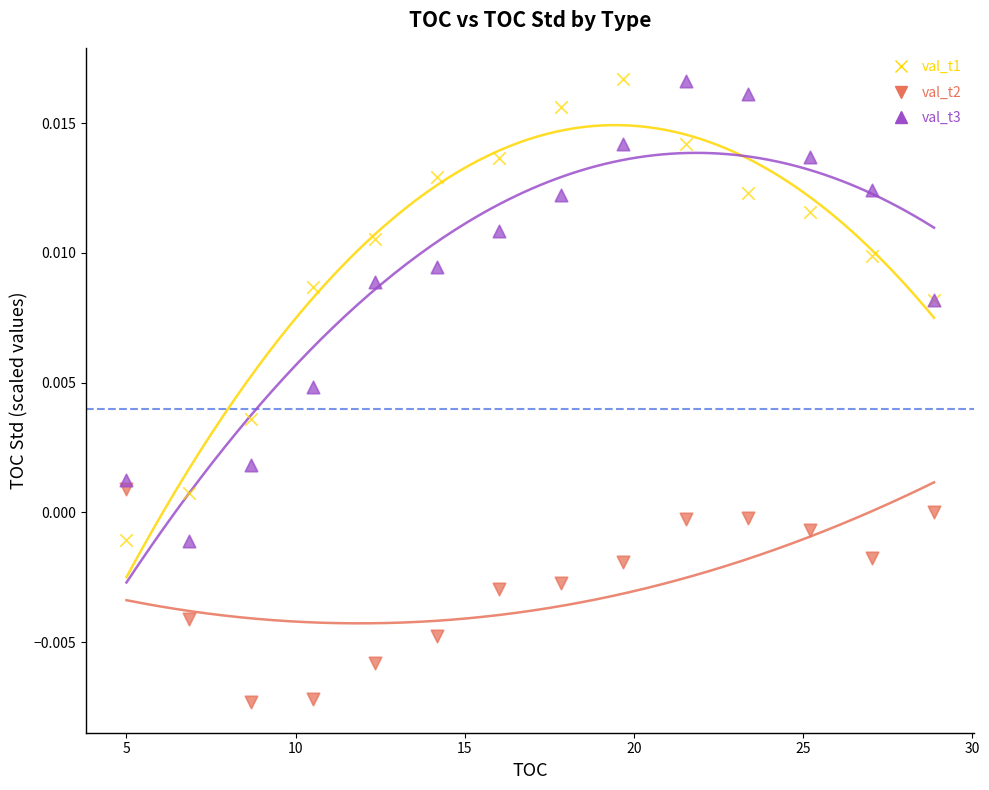

What are all the series names shown in the legend?

val_t1, val_t2, val_t3